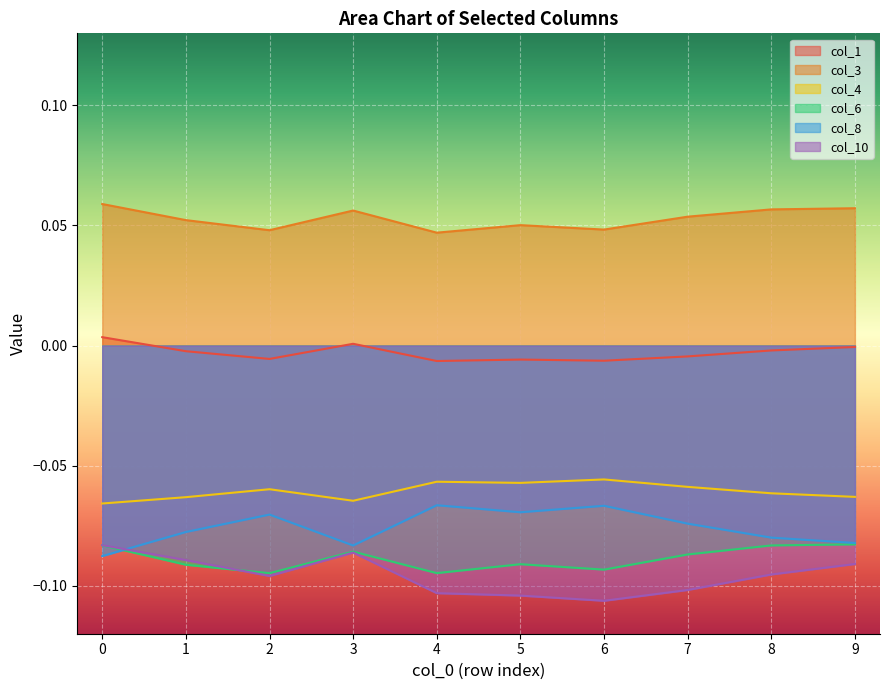

Is the value of col_3 at 1 greater than the value of col_8 at 2?

Yes